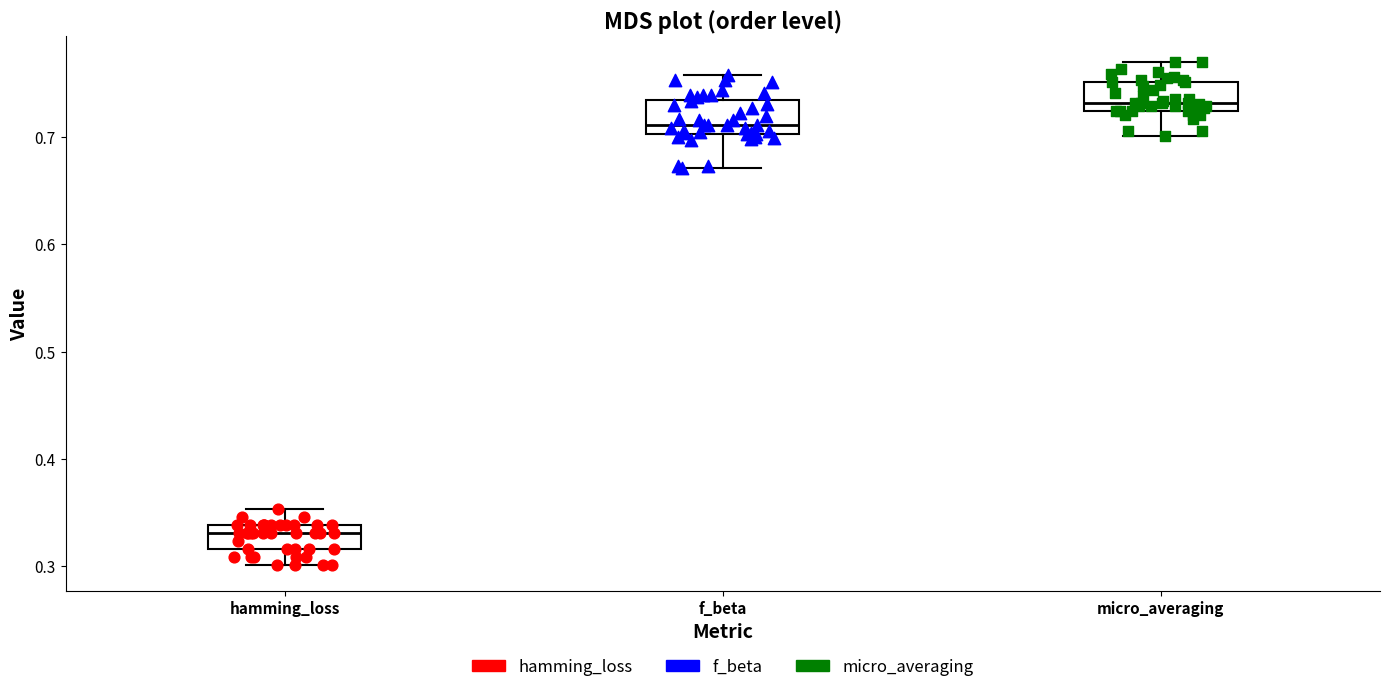

Reading left to right, read every box against the y-axis: the position of its median line, the range the box covers, and the ends of its whiskers. The values are not printed on the chart, so give them approximately, as read against the axis.

hamming_loss: median 0.33, box 0.32 to 0.34, whiskers 0.30 to 0.35
f_beta: median 0.71, box 0.70 to 0.73, whiskers 0.67 to 0.76
micro_averaging: median 0.73, box 0.72 to 0.75, whiskers 0.70 to 0.77